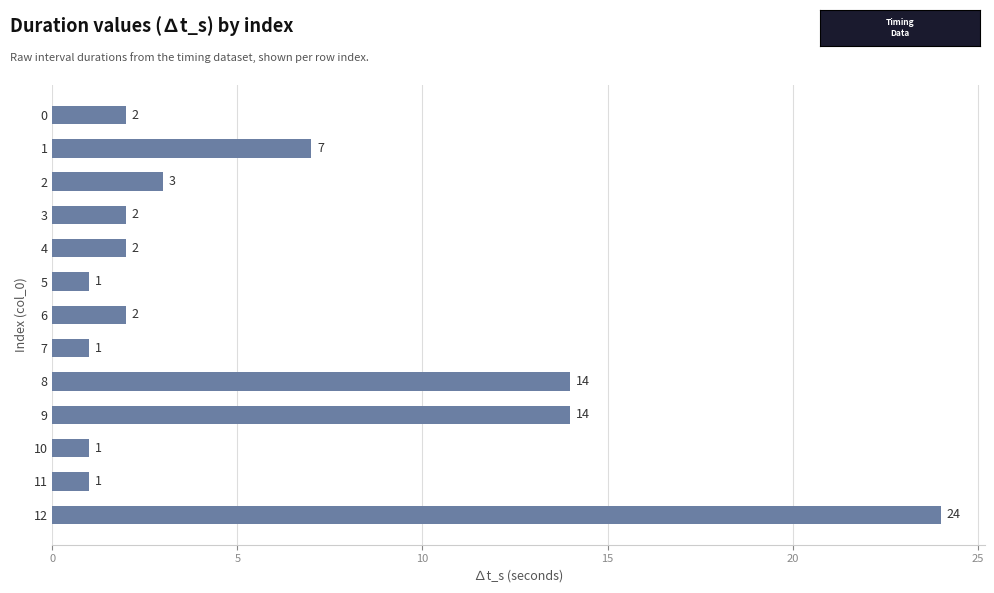

What is the ratio of the value at 9 to the value at 7?

14.0